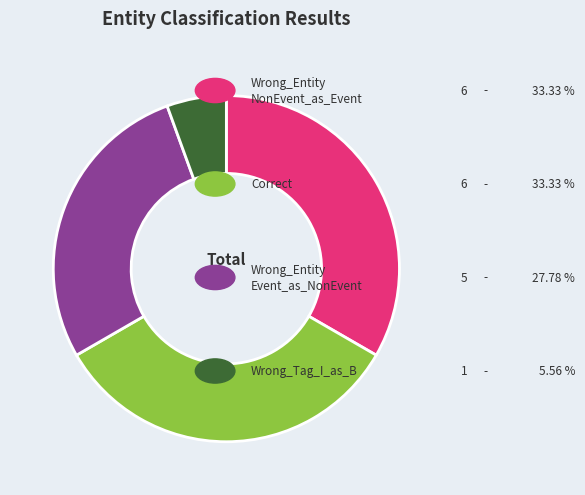

Does any single category account for the majority?

No